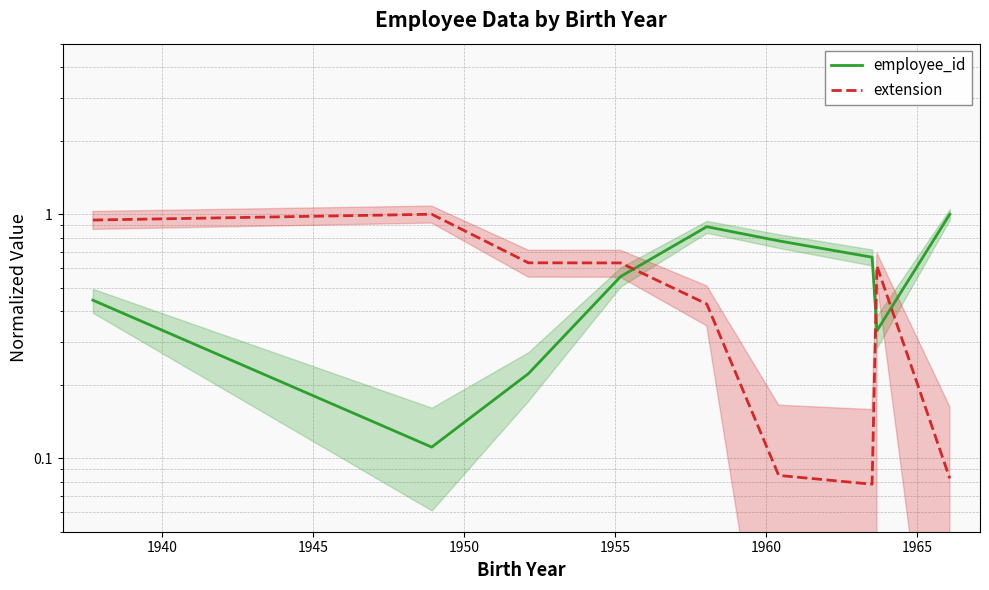

At how many categories does at least one series exceed 0?

9